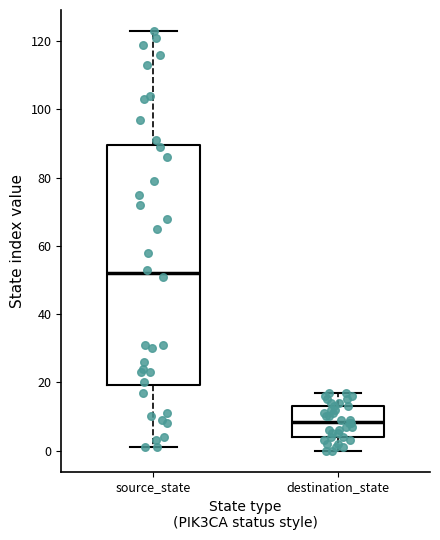

Which box has the lowest median line?

destination_state